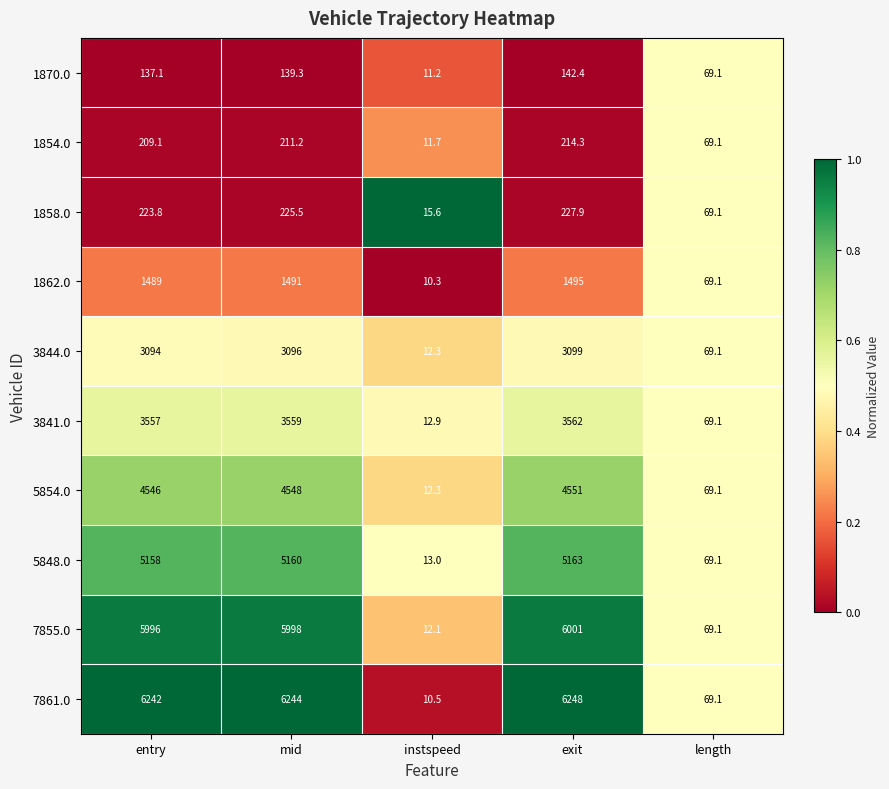

True or false: 7855.0 has a value of 9092.3 at mid.

False